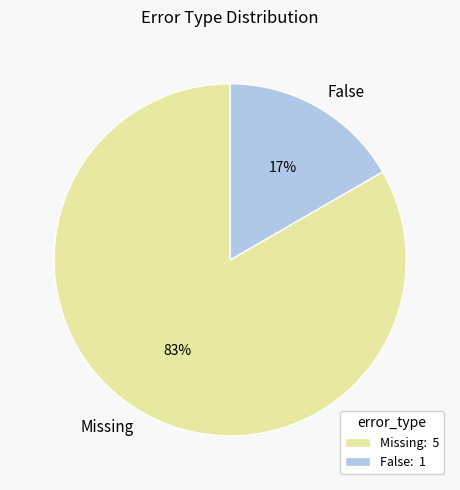

To the nearest percent, what is the average slice percentage?

50%